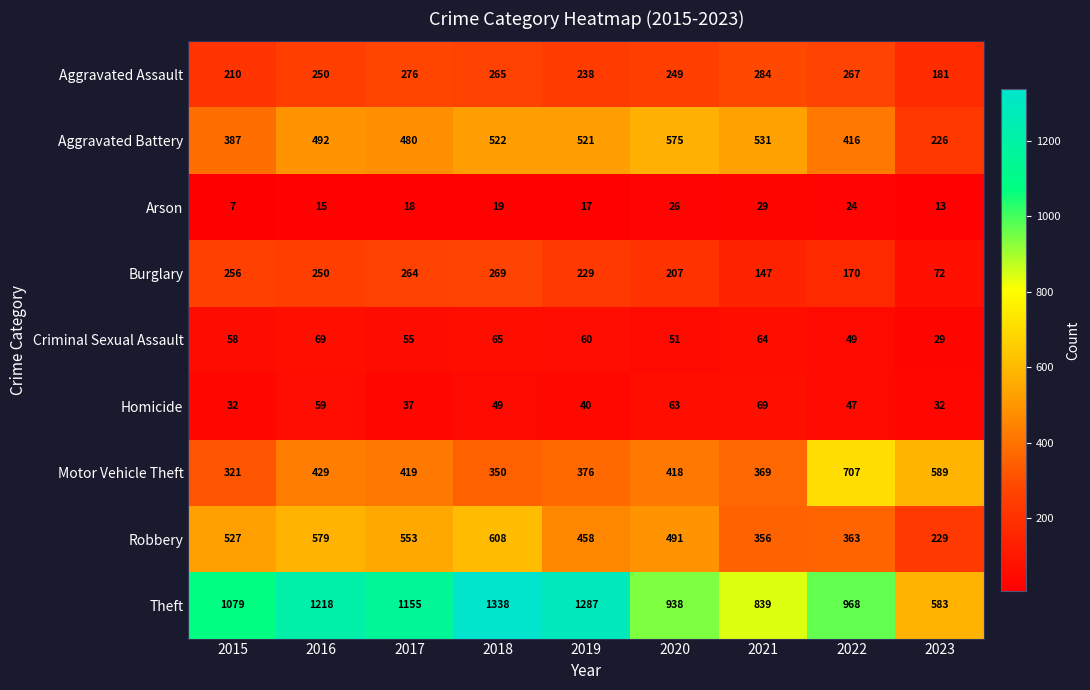

What is the difference between the maximum and second lowest values in the Aggravated Assault series?

74